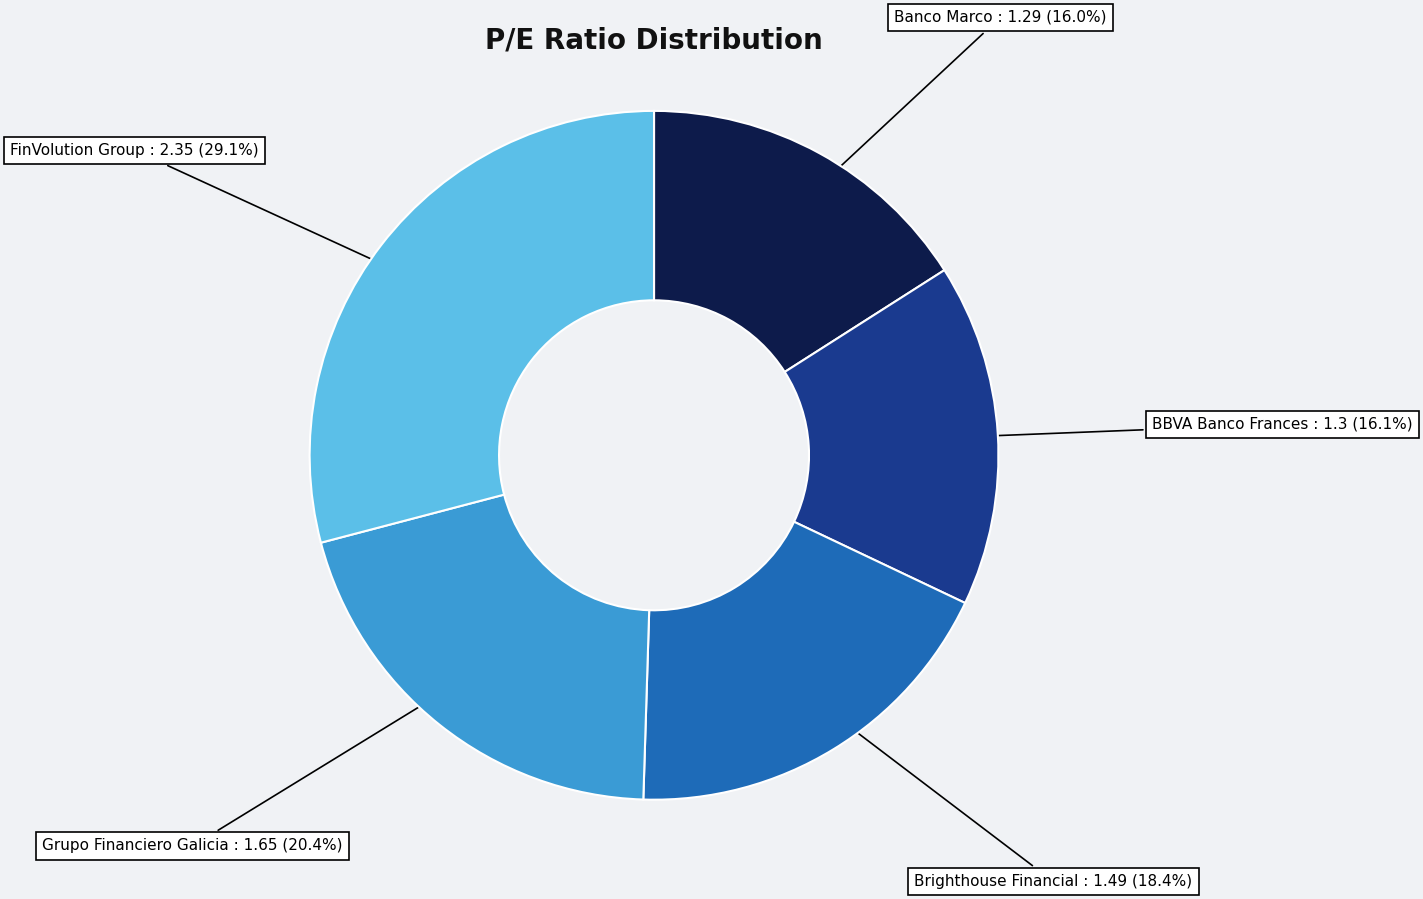

To the nearest percent, what is the average slice percentage?

20%